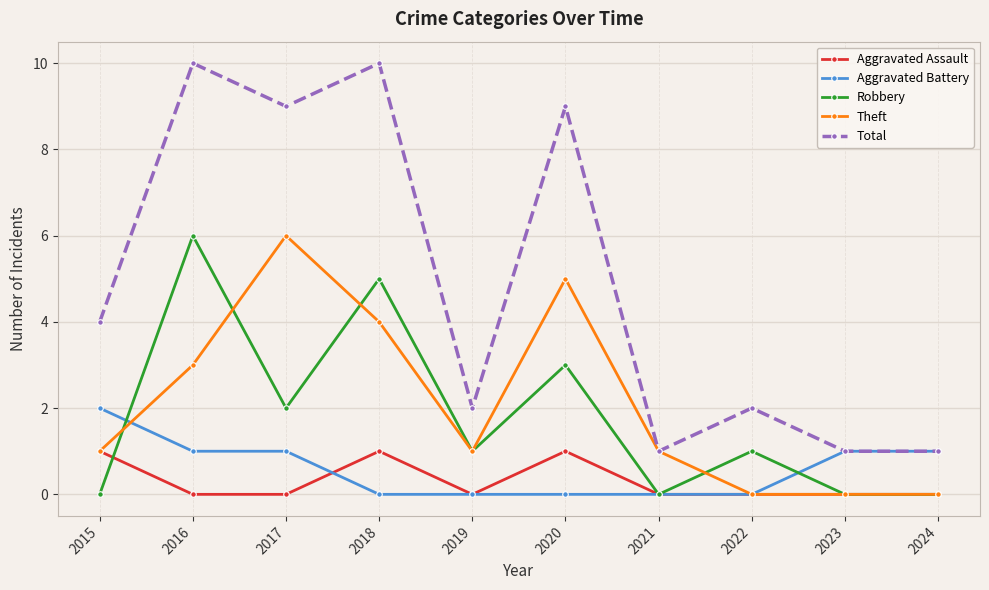

Does the chart display data point markers on the line(s)?

Yes